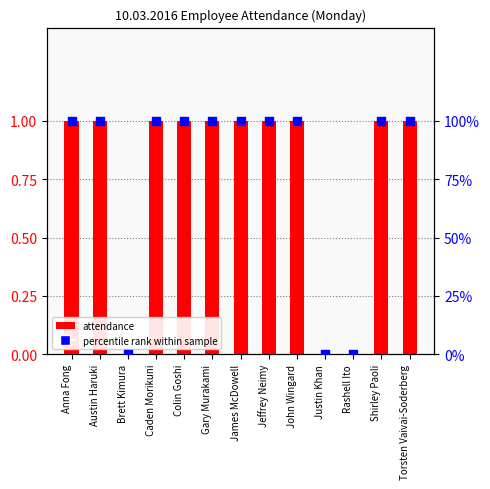

What is the total value across all series at Austin Haruki?

2